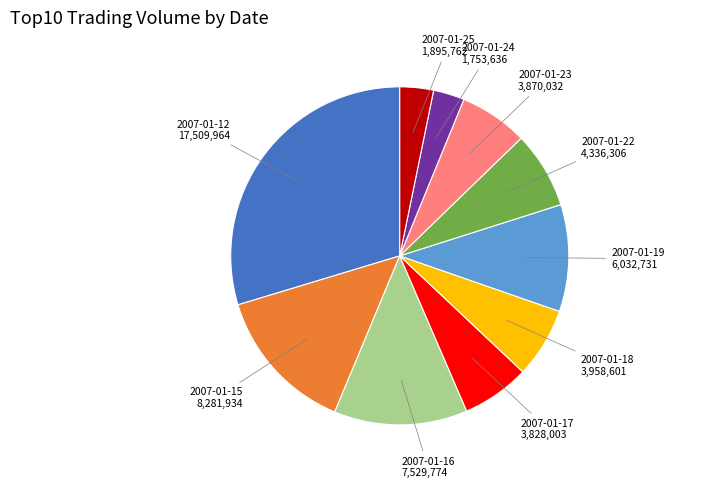

Does any single category account for the majority?

No